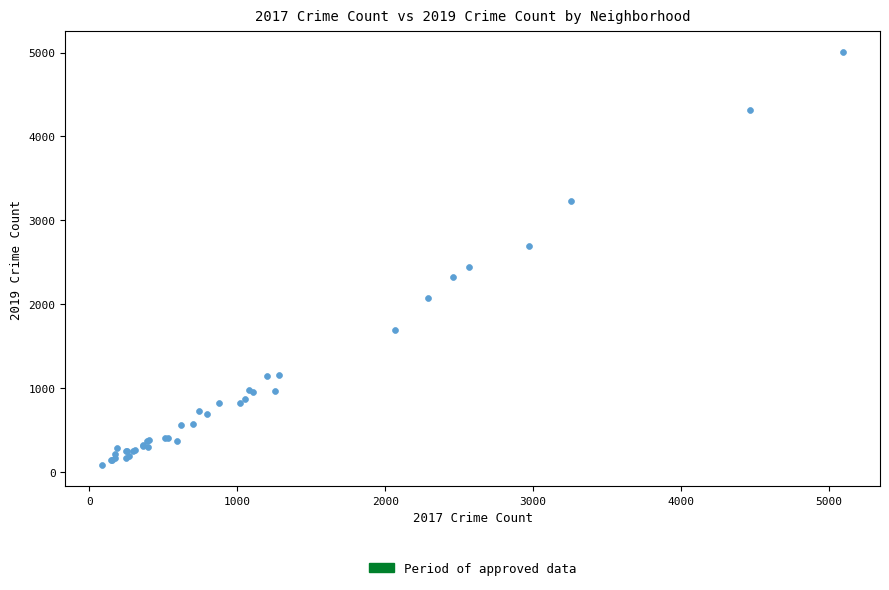

What Y value in the scatter plot is closest to 2542?

2441